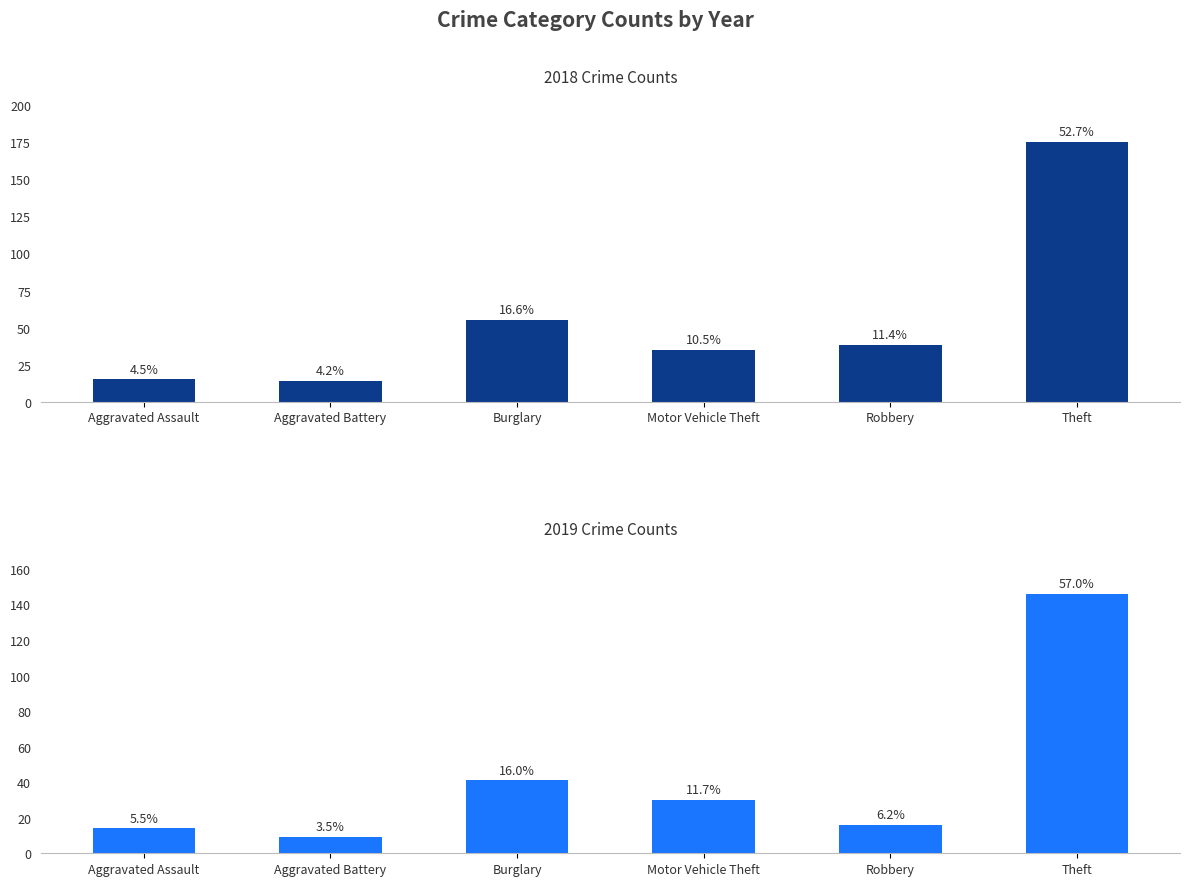

Rank the categories by 2018 value from lowest to highest.

Aggravated Battery, Aggravated Assault, Motor Vehicle Theft, Robbery, Burglary, Theft